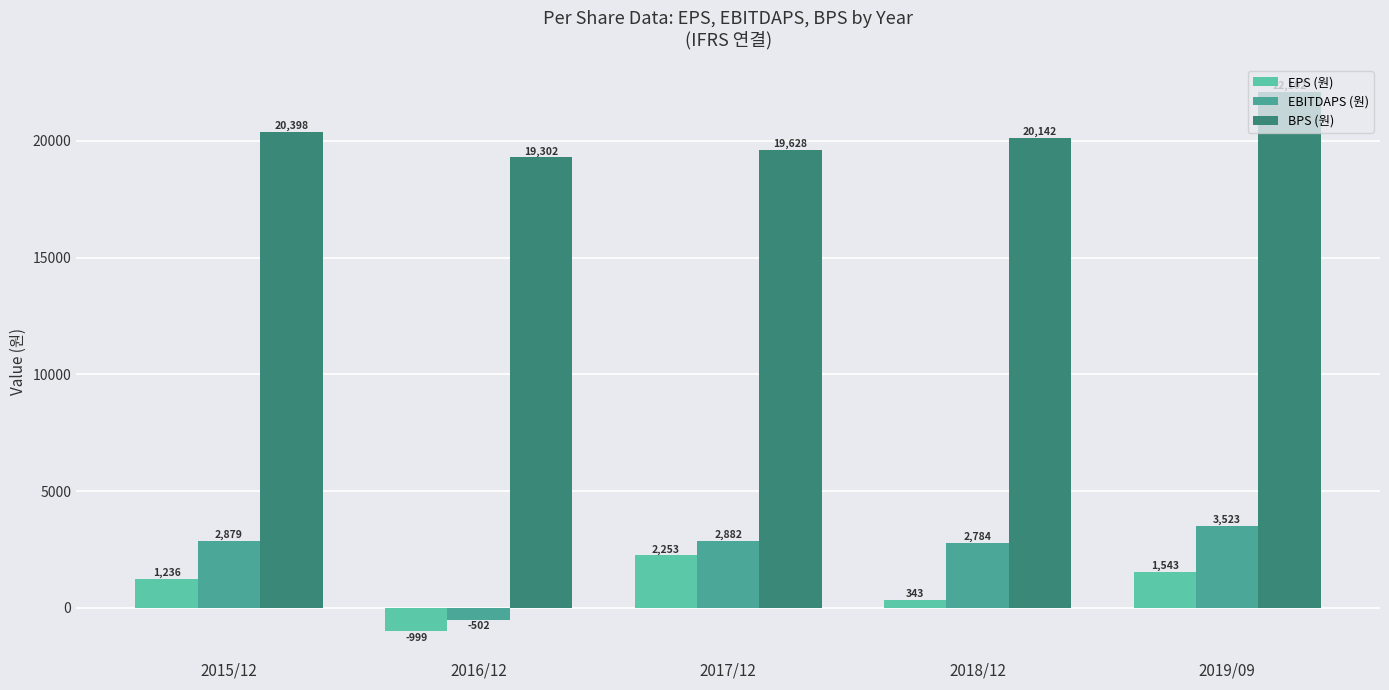

What is the sum of all EBITDAPS (원) values?

11566